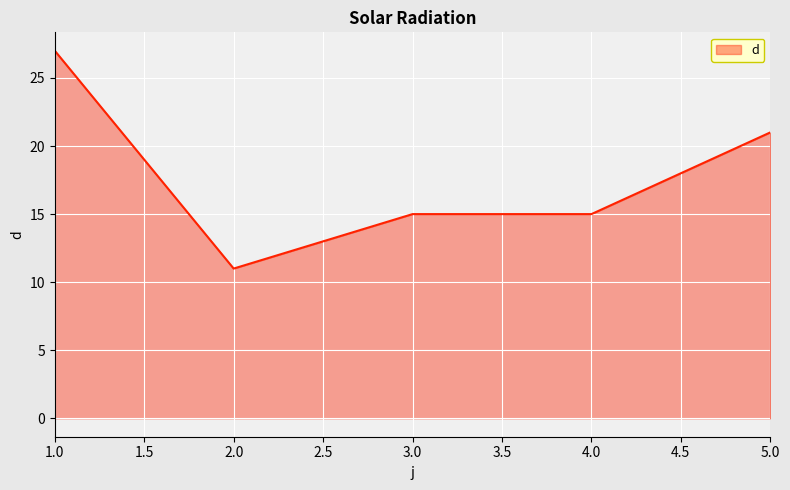

Where is the first local minimum?

2.0